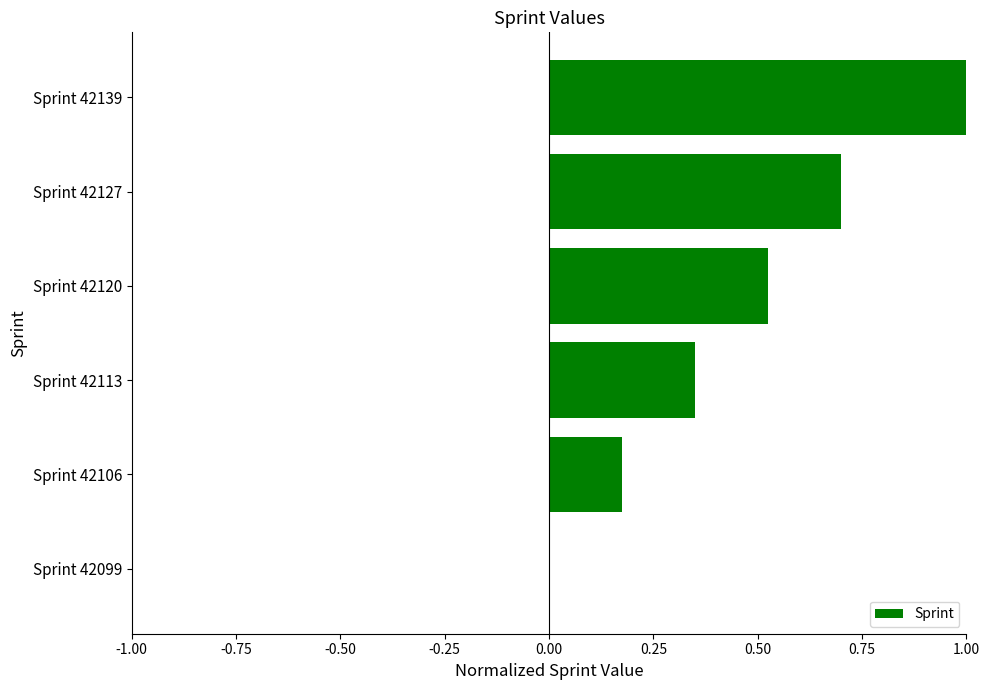

Which has a higher value, Sprint 42139 or Sprint 42120?

Sprint 42139